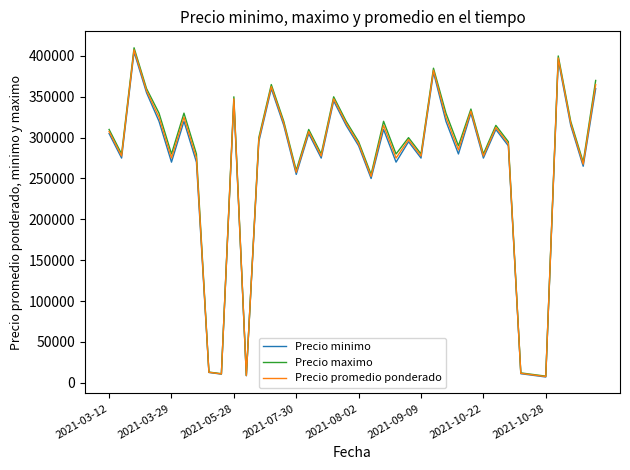

Which series has the widest spread of values?

Precio maximo